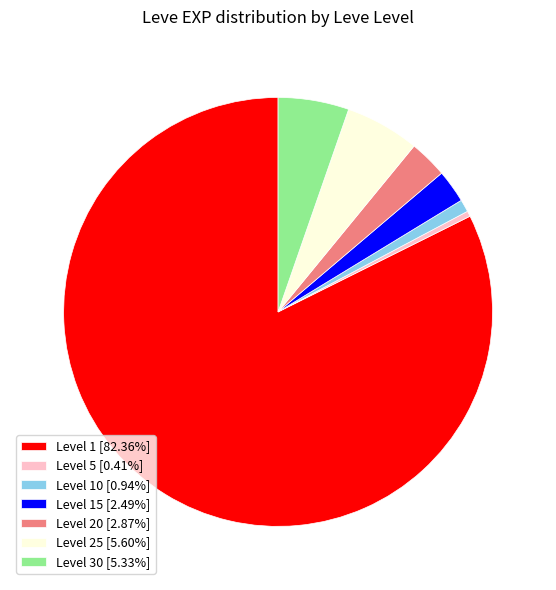

Is there any slice that represents more than half of the pie?

Yes